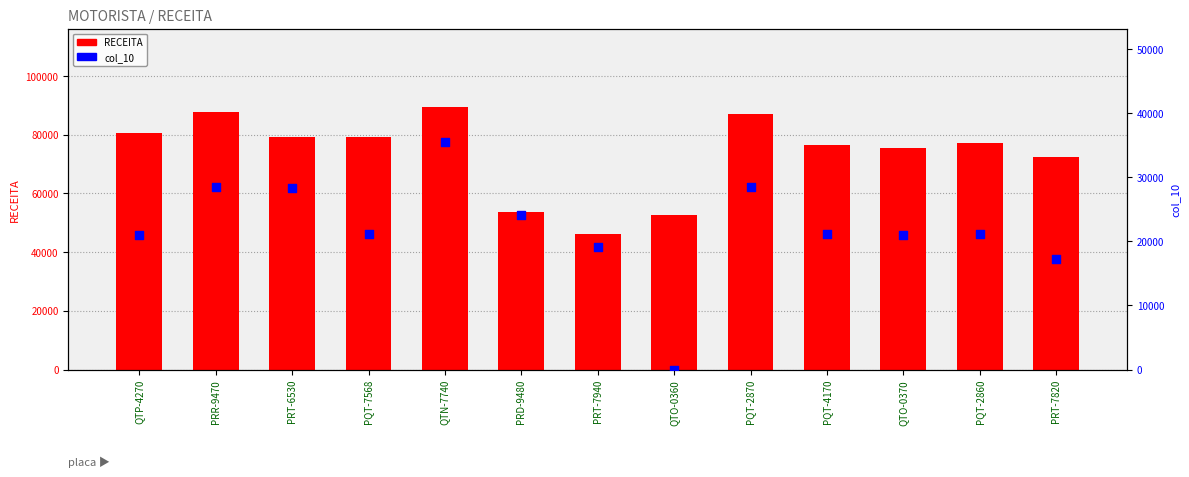

Which series has the largest total across all categories?

RECEITA